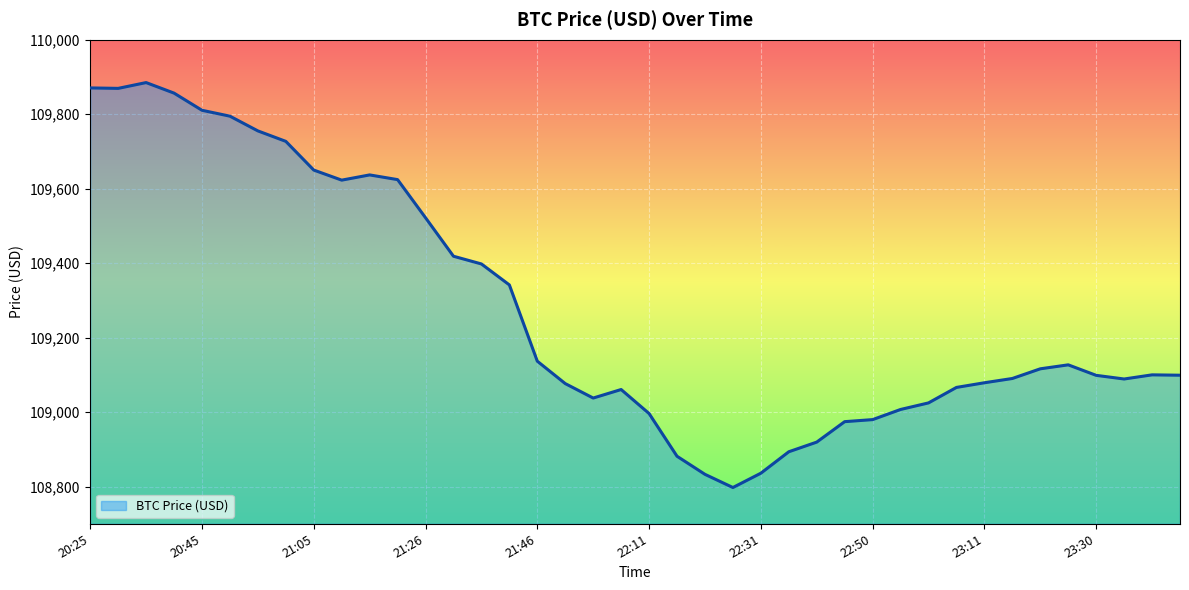

What is the difference between the maximum and minimum values?

1087.5